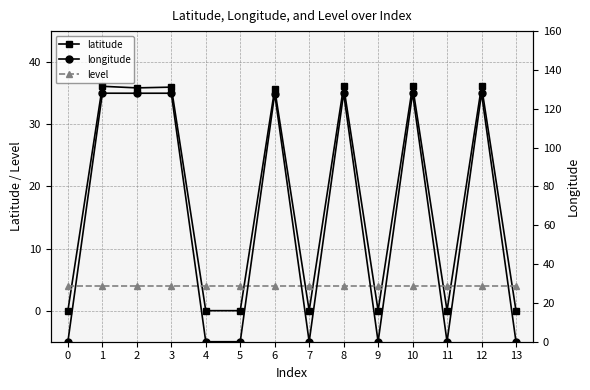

Reading right to left, list all the values displayed in this chart.

latitude: 0.0	36.1	0.0	36.1	0.0	36.1	0.0	35.7	0.0	0.0	36.0	35.9	36.1	0.0
level: 4.0	4.0	4.0	4.0	4.0	4.0	4.0	4.0	4.0	4.0	4.0	4.0	4.0	4.0
longitude: 0.0	128.0	0.0	128.1	0.0	128.0	0.0	127.8	0.0	0.0	128.0	128.0	128.0	0.0